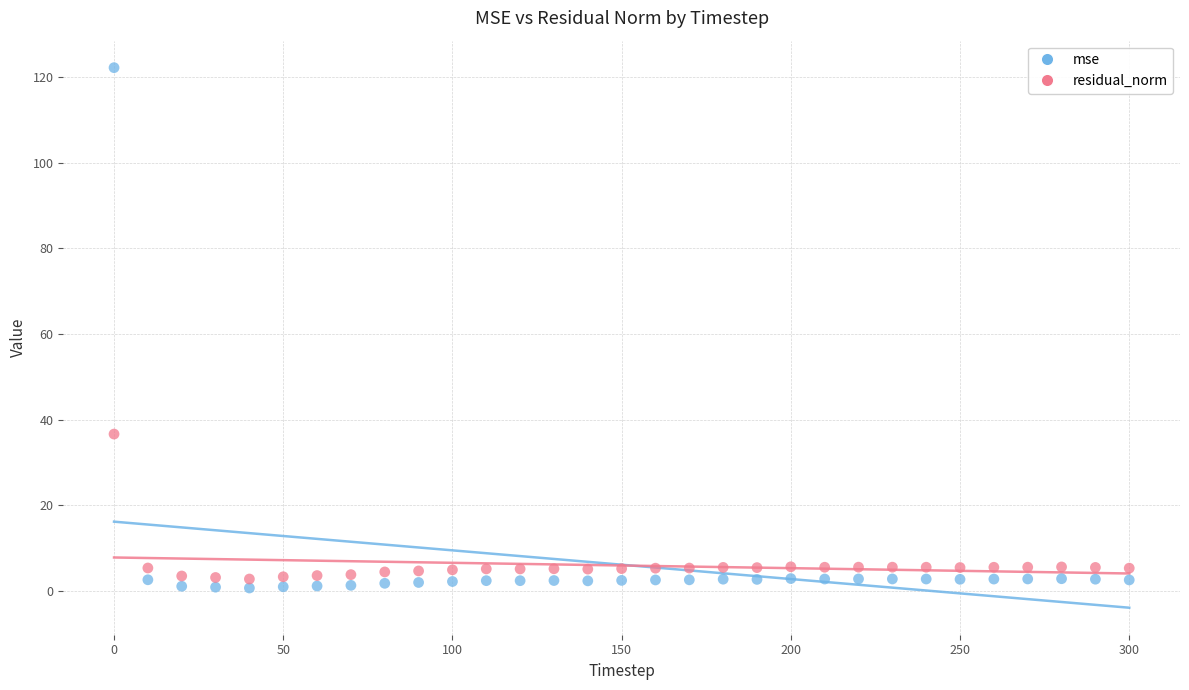

Which series reaches the maximum Y coordinate?

mse